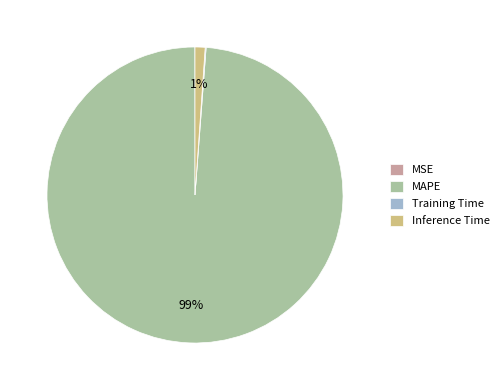

Is the sum of MAPE and Inference Time greater than half?

Yes